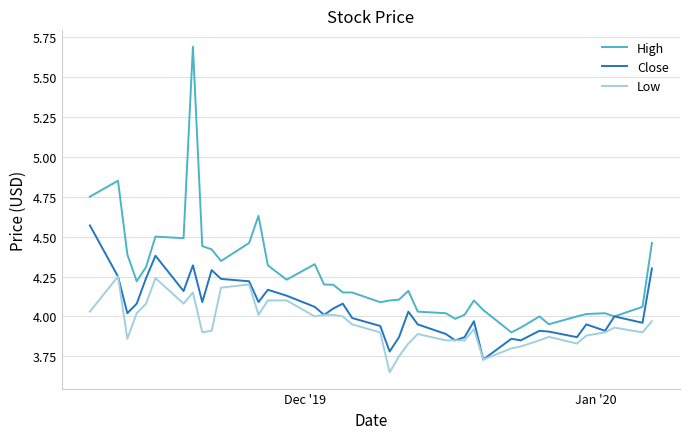

True or false: High and Low cross at least once.

False